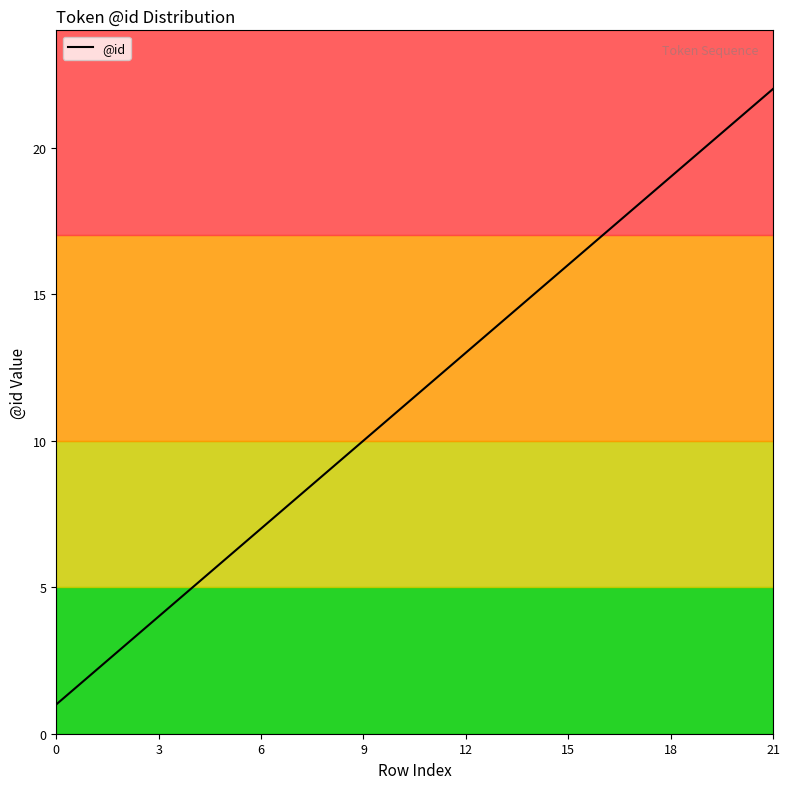

What is the difference between the maximum and minimum values?

21